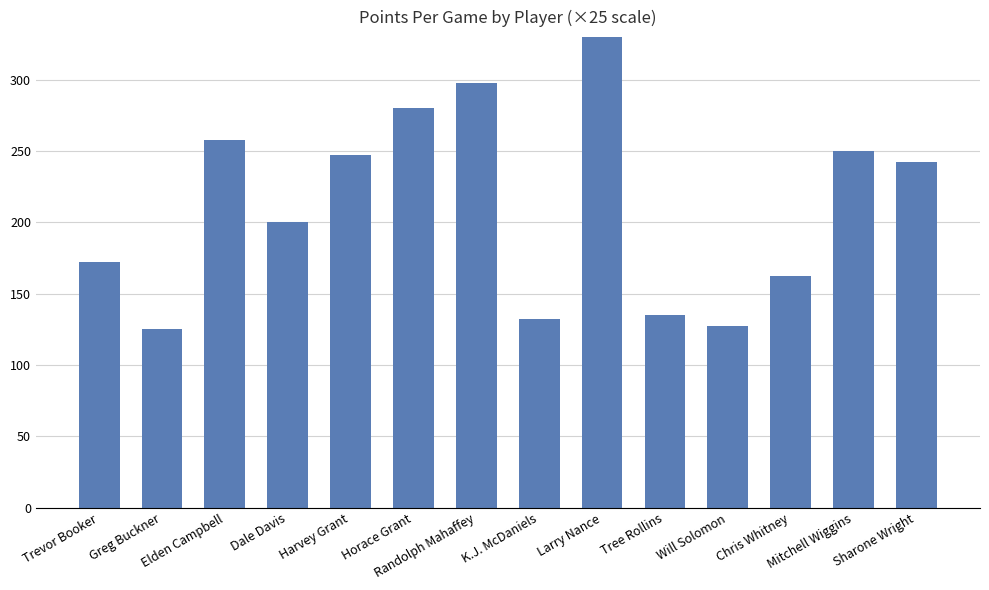

How many values exceed 242?

7